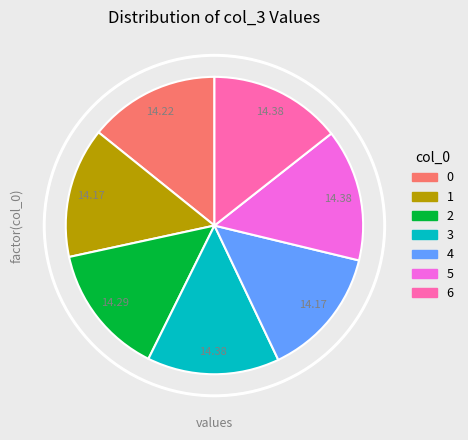

How many segments does this pie chart have?

7